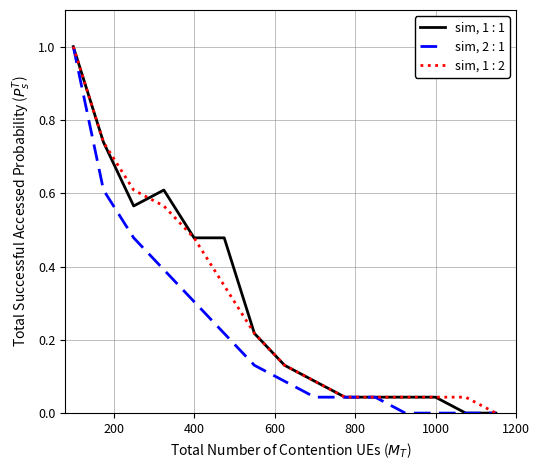

What is the maximum value shown in the chart?

1.0